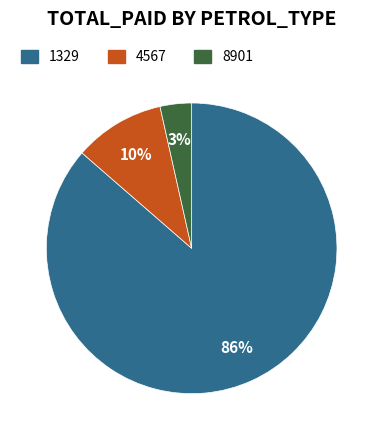

To the nearest percent, what is the average slice percentage?

33%